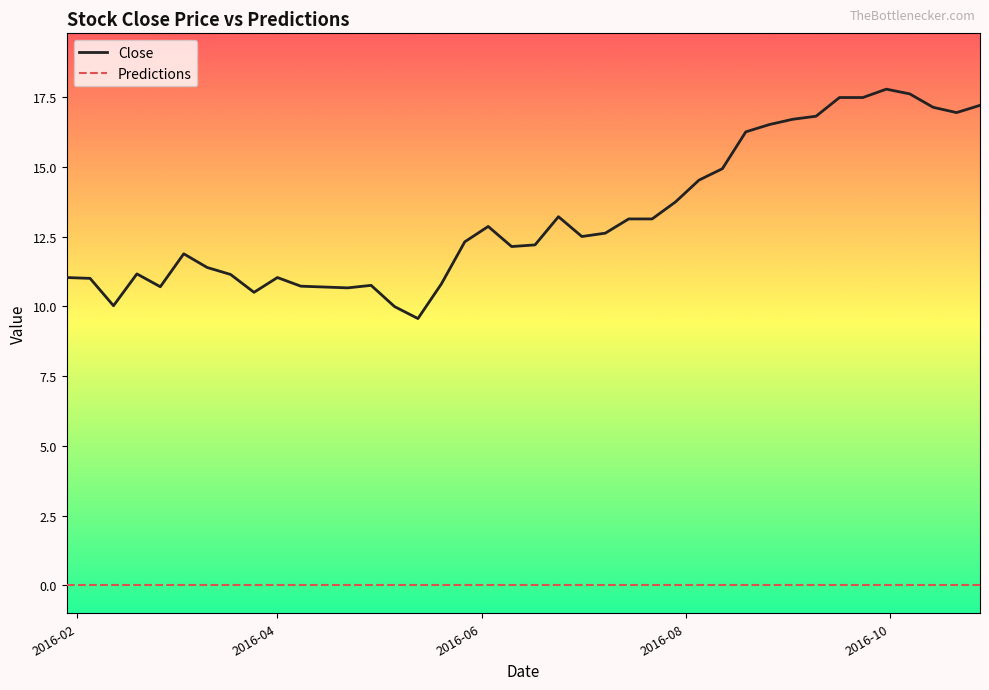

How many series are shown in this chart?

2